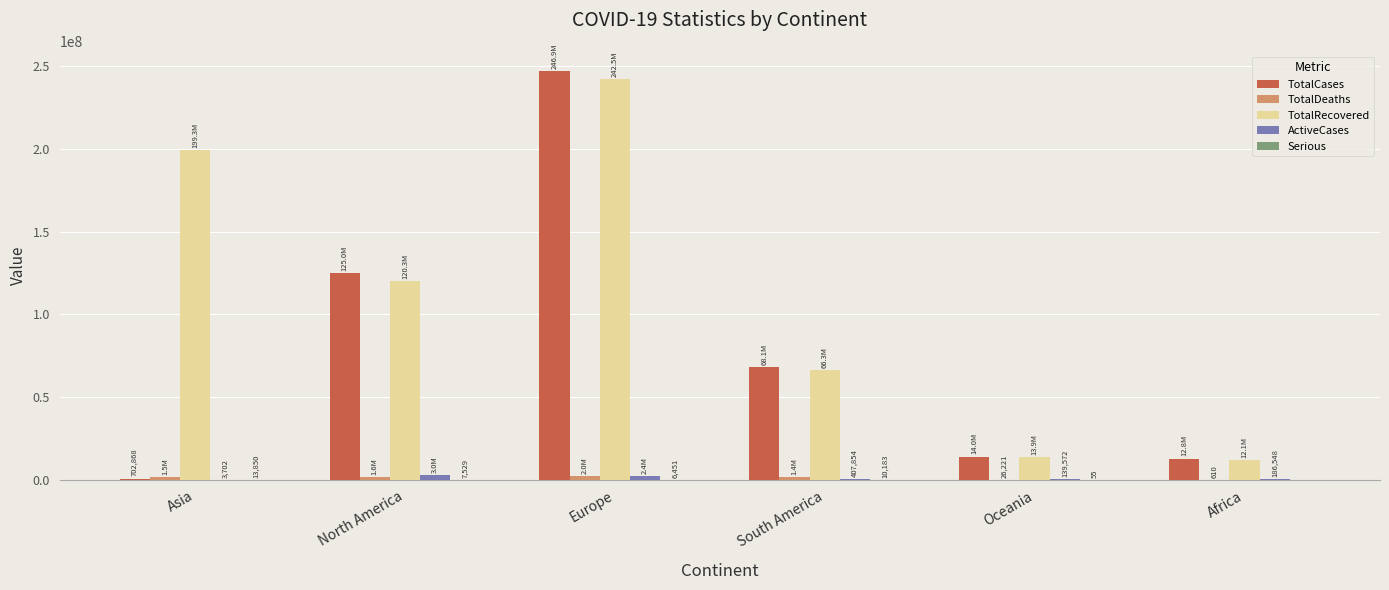

Which series has the widest spread of values?

TotalCases